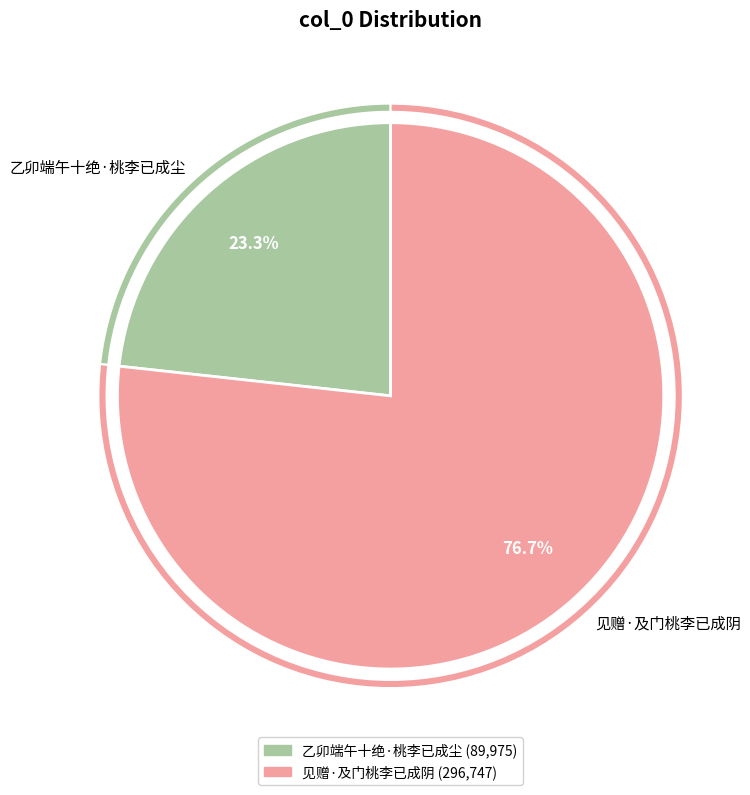

What is the change in value from 乙卯端午十绝·桃李已成尘 to 见赠·及门桃李已成阴?

+206772